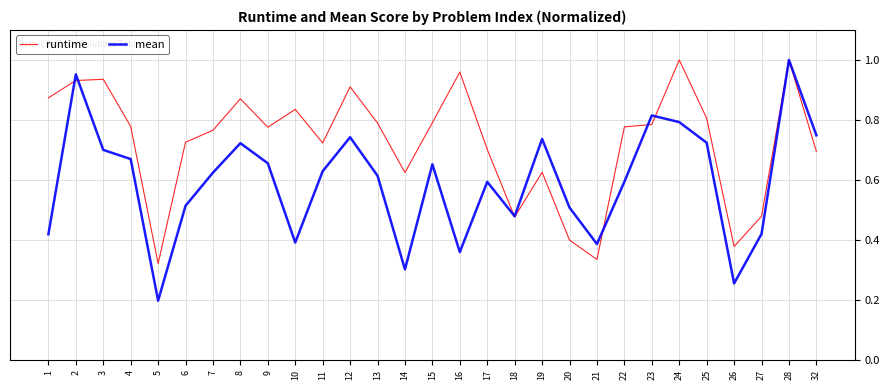

Which series changed the most between 13 and 14?

mean